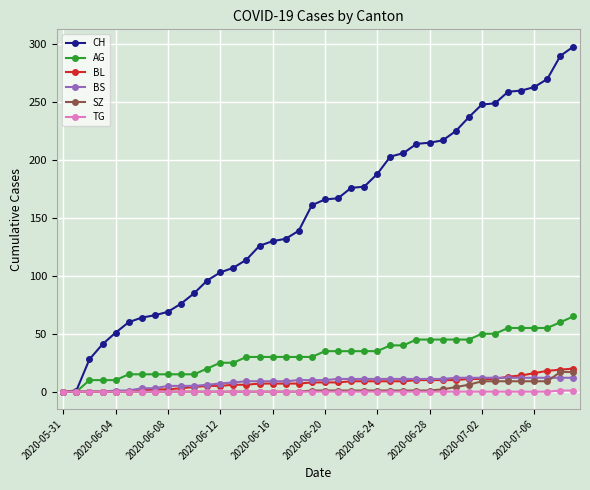

What is the maximum value shown in the chart?

298